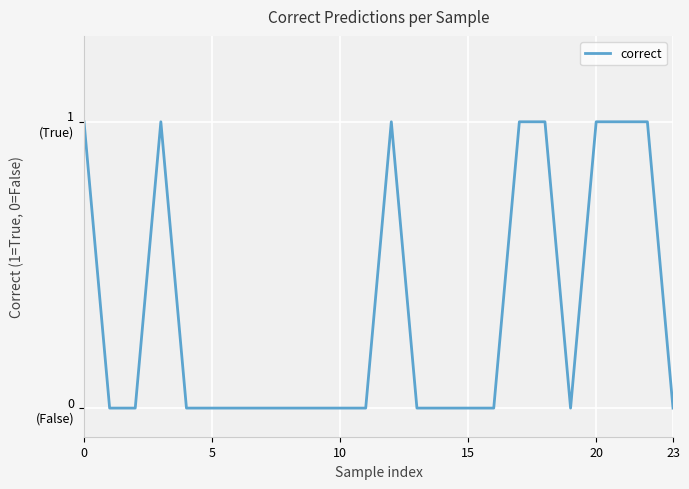

Does the chart display data point markers on the line(s)?

No